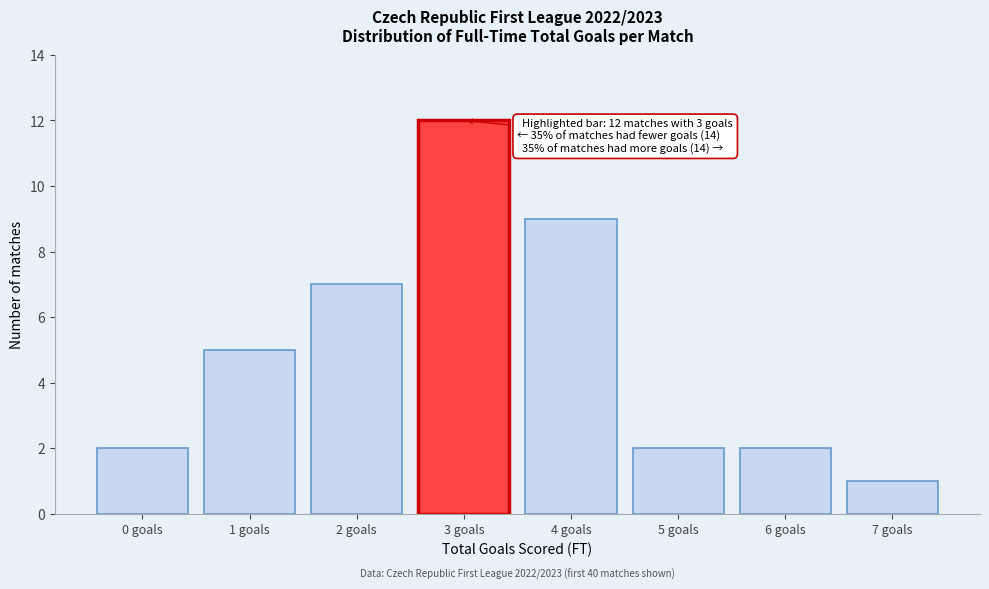

Reading right to left, what are all the values shown in this chart?

7 goals=1	6 goals=2	5 goals=2	4 goals=9	3 goals=12	2 goals=7	1 goals=5	0 goals=2